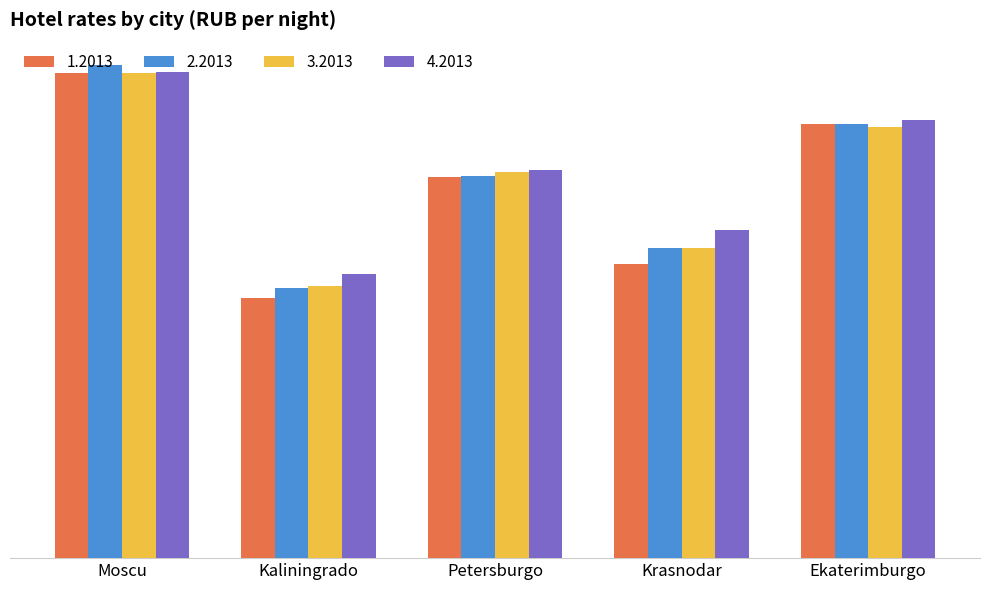

What are all the series names shown in the legend?

1.2013, 2.2013, 3.2013, 4.2013